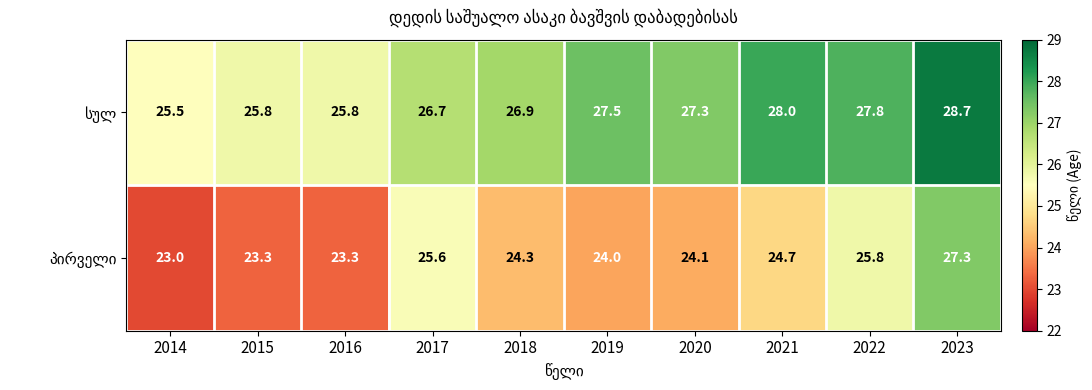

At how many categories does at least one series exceed 23?

10